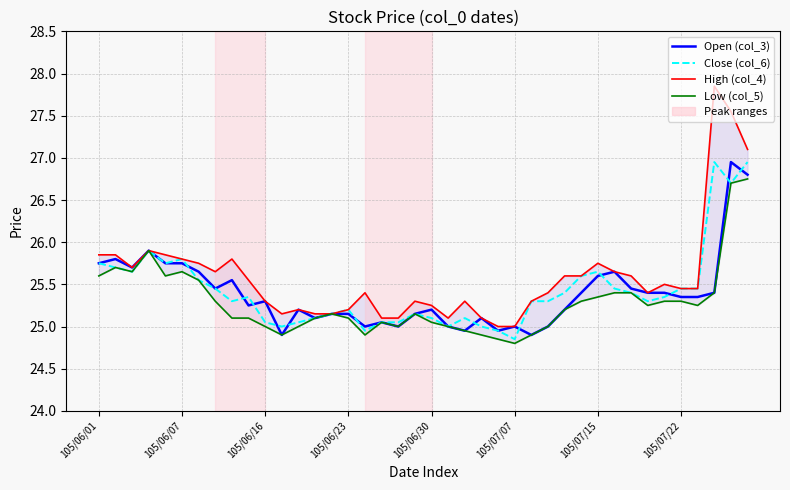

The value of Low (col_5) at 105/07/07 is 43.7. True or false?

False